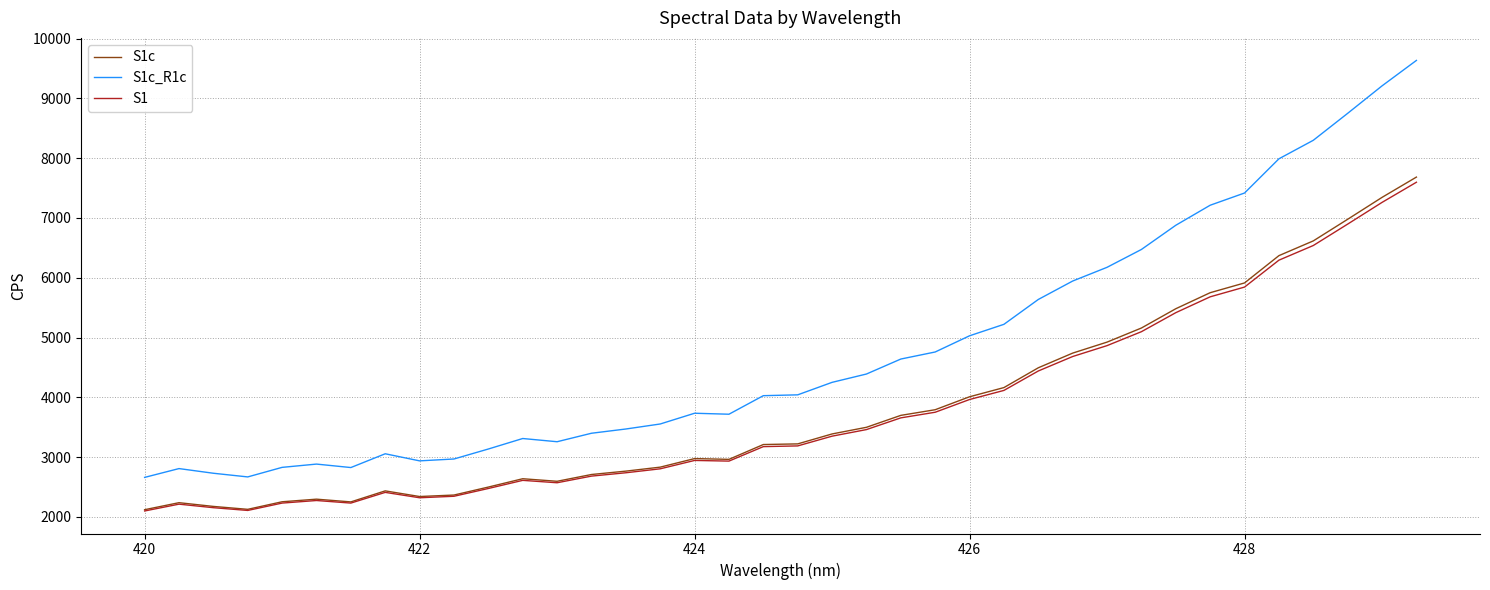

True or false: S1 and S1c_R1c intersect in this chart.

False